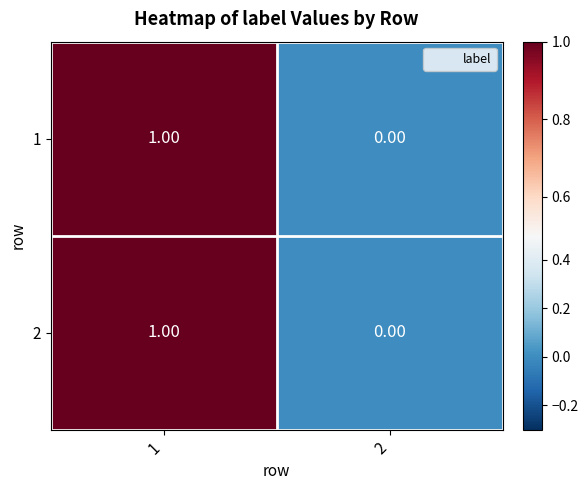

List the labels in order of 2 value, smallest first.

2, 1